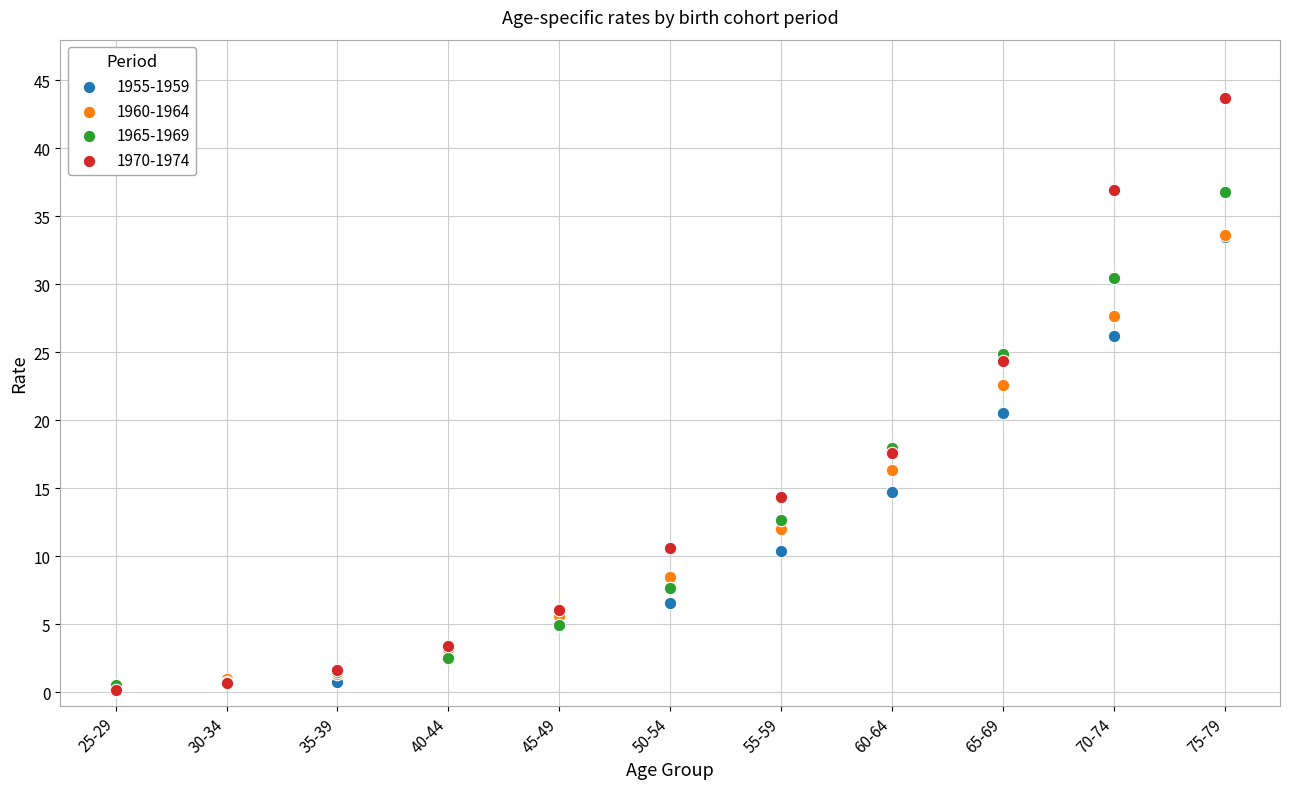

What are all the series names shown in the legend?

1955-1959, 1960-1964, 1965-1969, 1970-1974